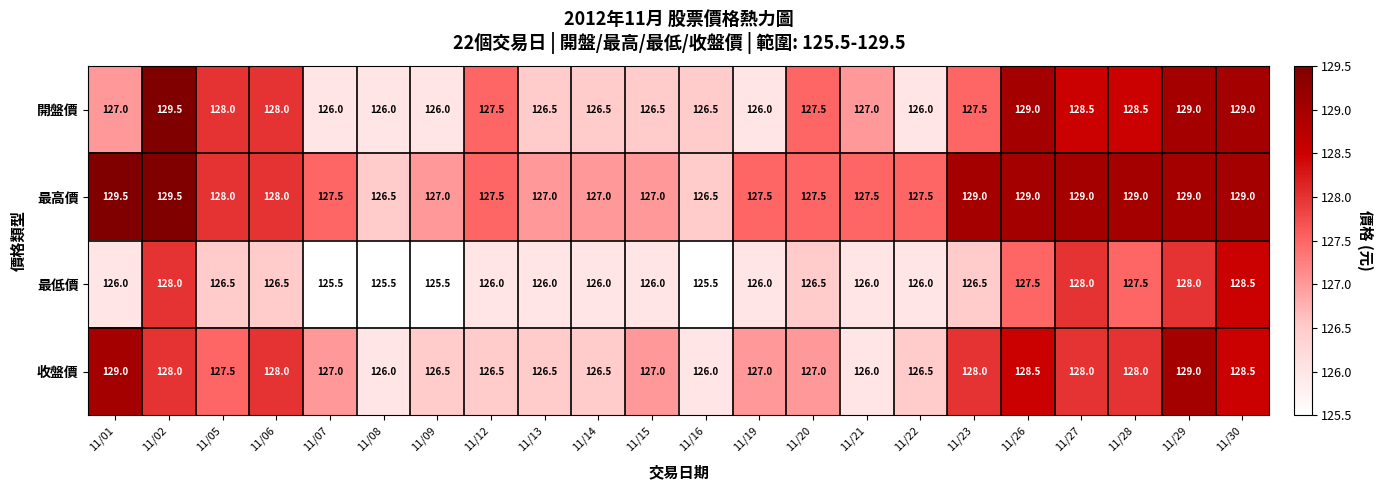

What is the approximate value of 開盤價 at 11/14?

126.5